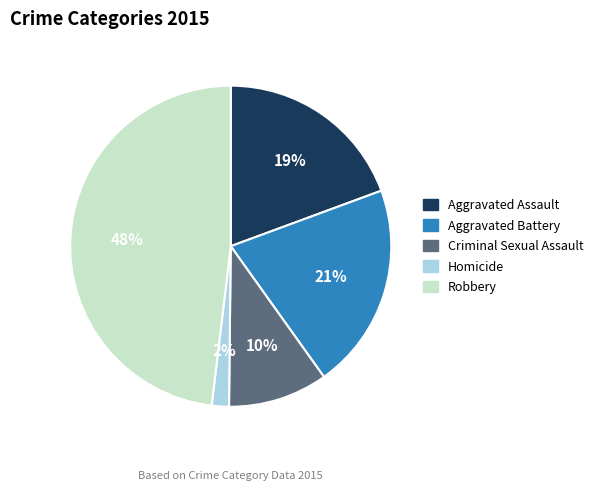

What percentage is the Robbery slice, to the nearest percent?

48%